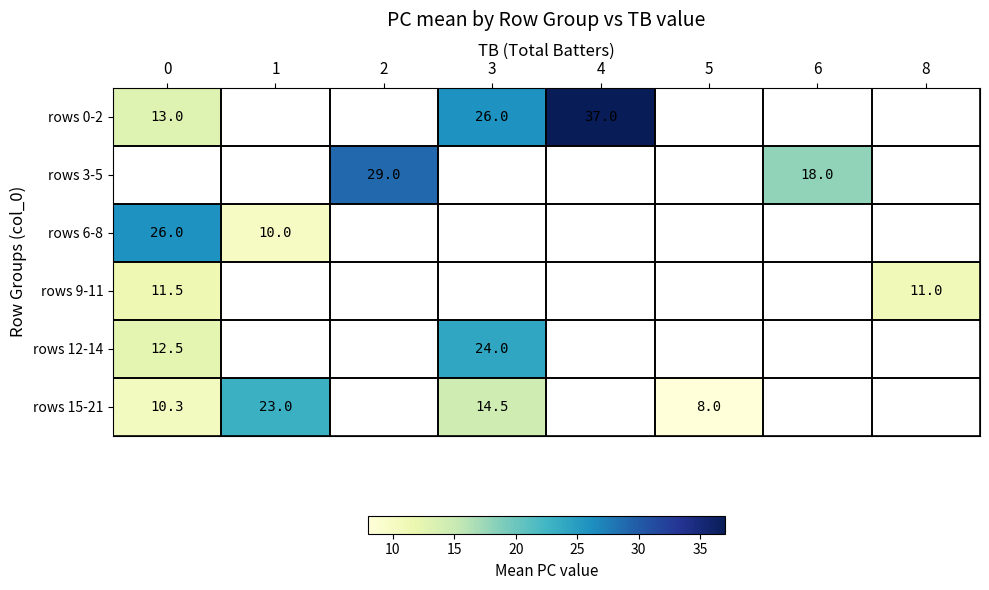

How many positive values does the row_2 series have?

2